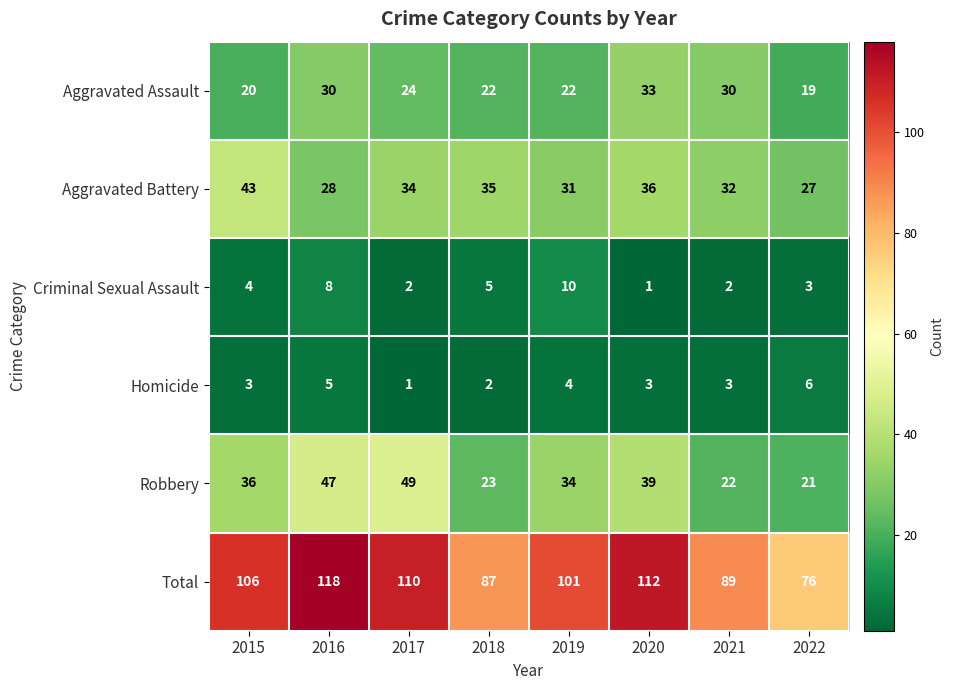

Rank the series at 2018 from lowest to highest value.

Homicide, Criminal Sexual Assault, Aggravated Assault, Robbery, Aggravated Battery, Total